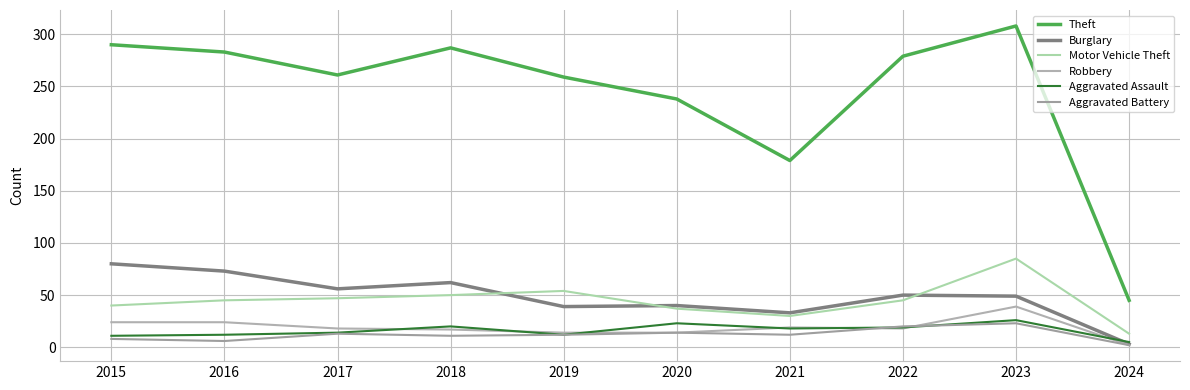

How many lines are shown in the chart?

6